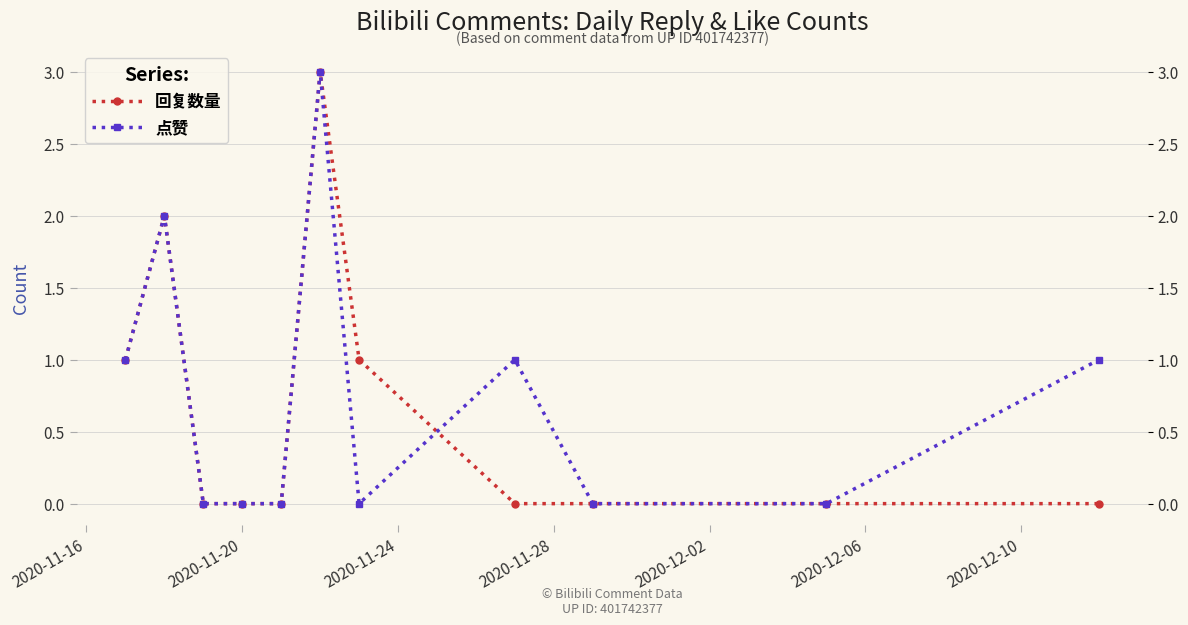

At how many categories does at least one series exceed 1?

2